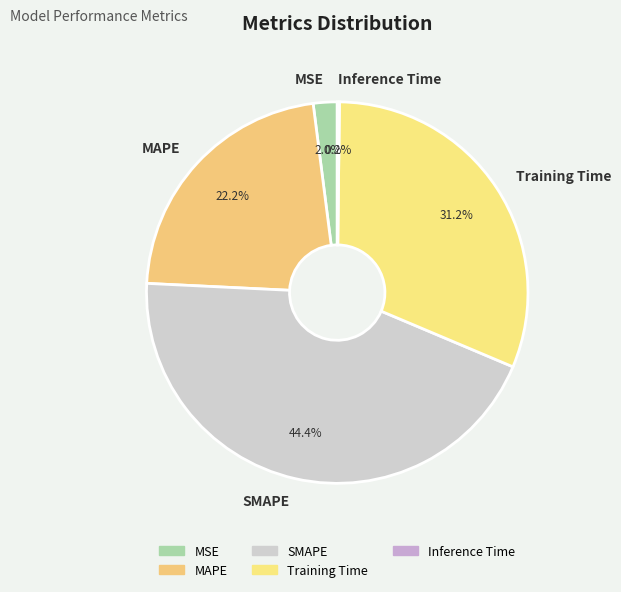

Is SMAPE the majority of the pie?

No